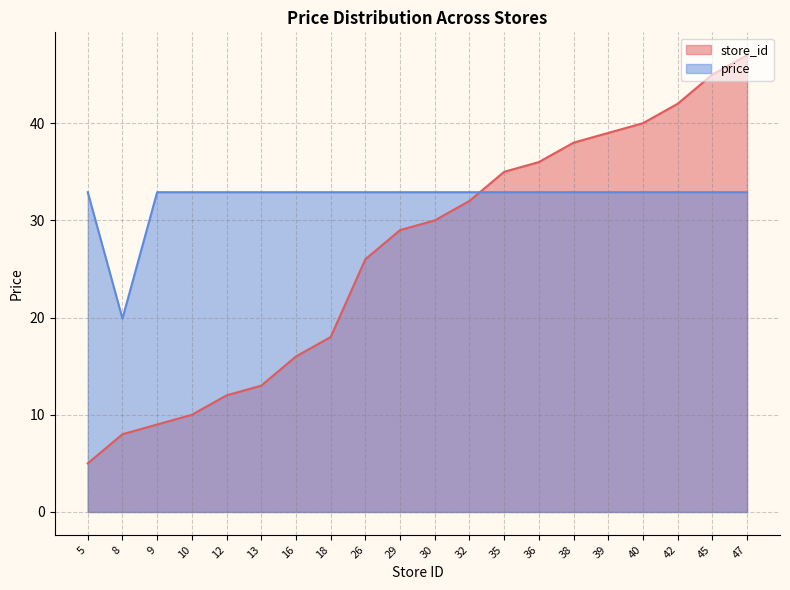

What is the difference between the second highest and minimum values in the store_id series?

40.0